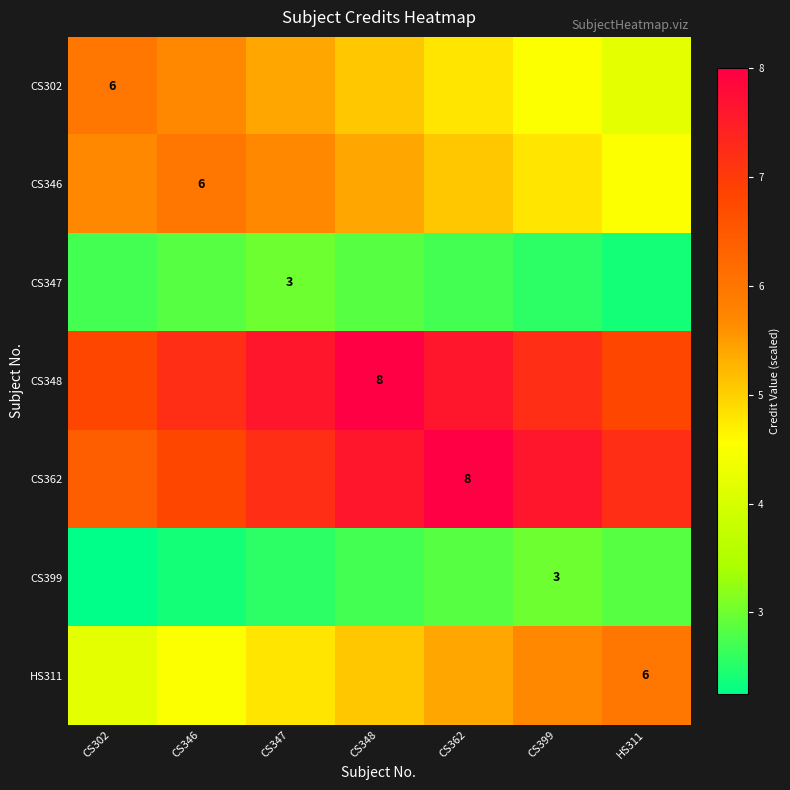

Count the number of categories in the chart.

7